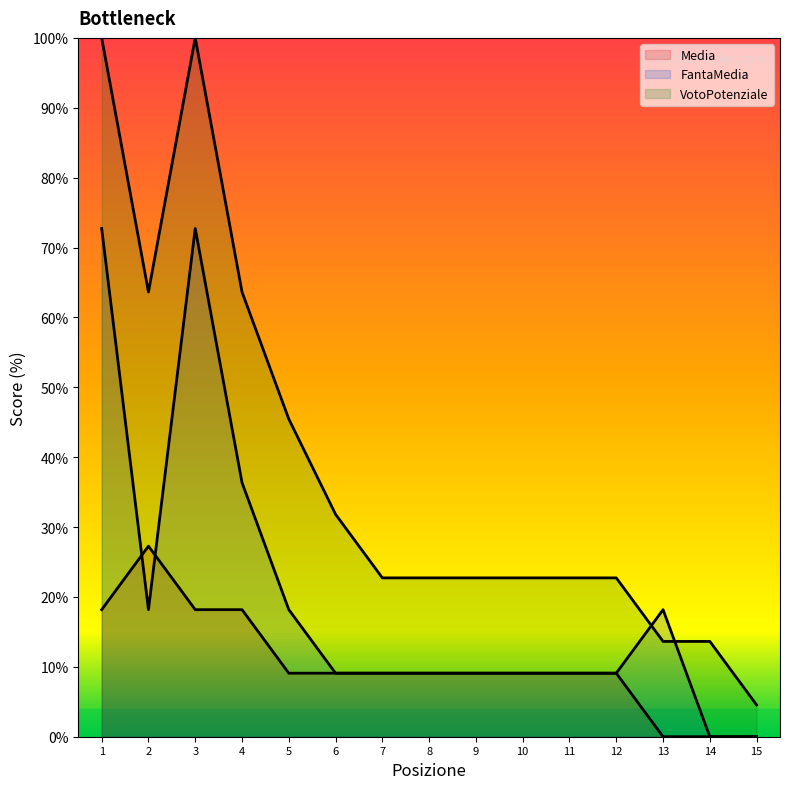

List the series in order of their peak value, lowest first.

Media, FantaMedia, VotoPotenziale